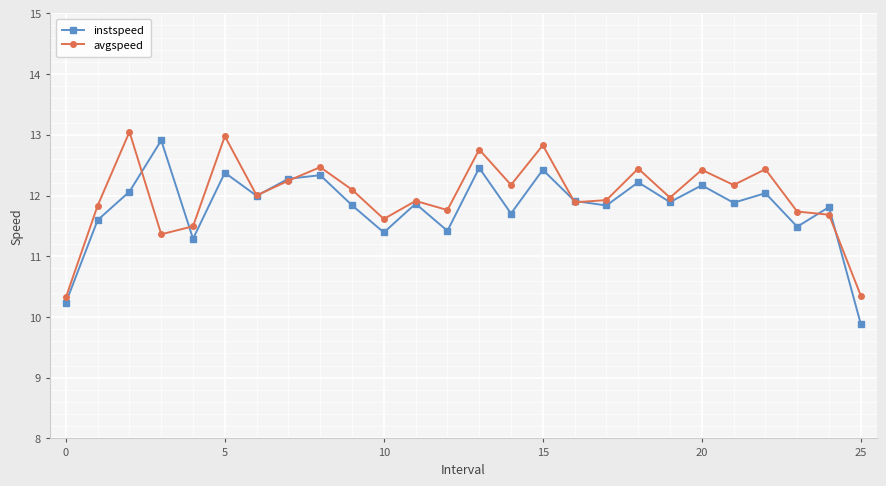

How many values in the instspeed series exceed 11?

24